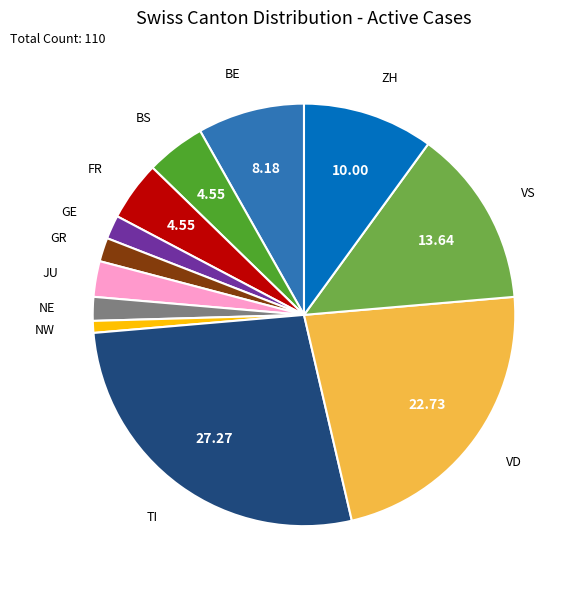

Does NW represent more than half of the total?

No